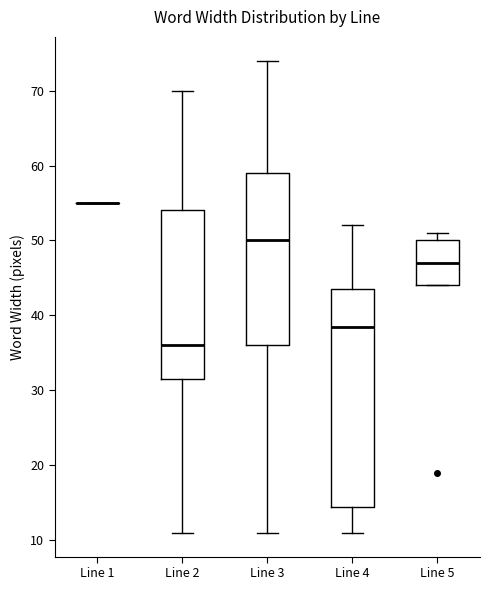

Reading left to right, transcribe this box plot: for each box, give where its median line is, the range the box spans, and where its two whiskers end, as read against the y-axis. The values are not printed on the chart, so give them approximately, as read against the axis.

Line 1: box collapsed to a line at 55, whiskers 55 to 55
Line 2: median 36, box 32 to 54, whiskers 11 to 70
Line 3: median 50, box 36 to 59, whiskers 11 to 74
Line 4: median 39, box 15 to 44, whiskers 11 to 52
Line 5: median 47, box 44 to 50, whiskers 44 to 51